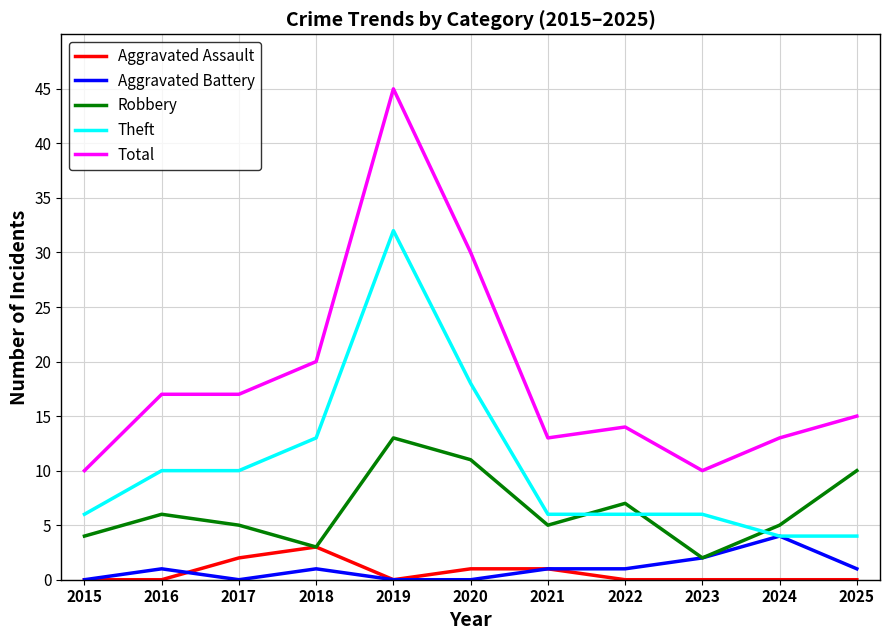

What is the difference between the highest and lowest values at 2024?

13